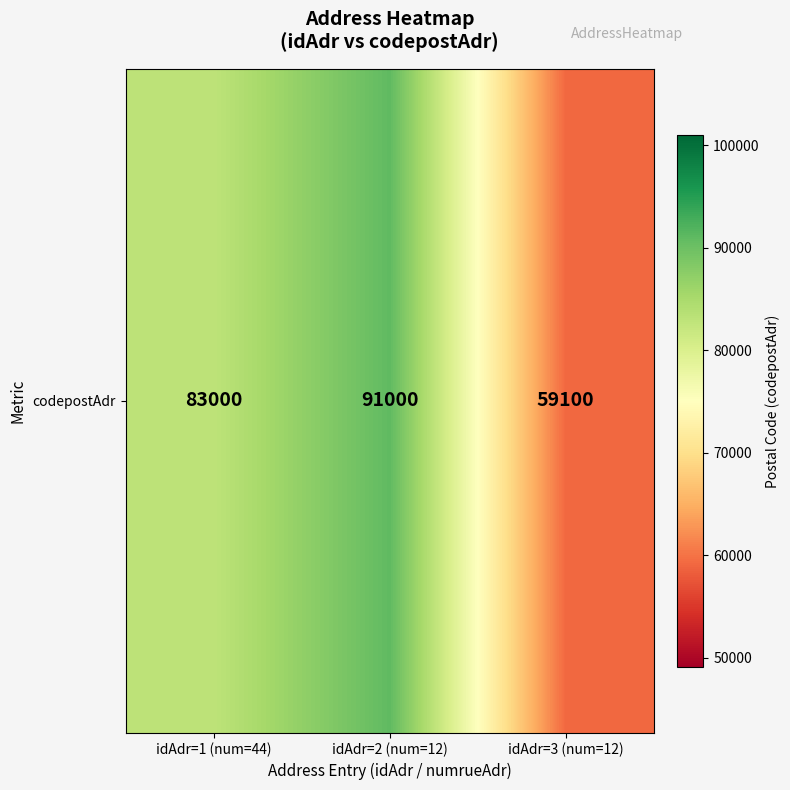

Which has a higher value, idAdr=3 (num=12) or idAdr=2 (num=12)?

idAdr=2 (num=12)